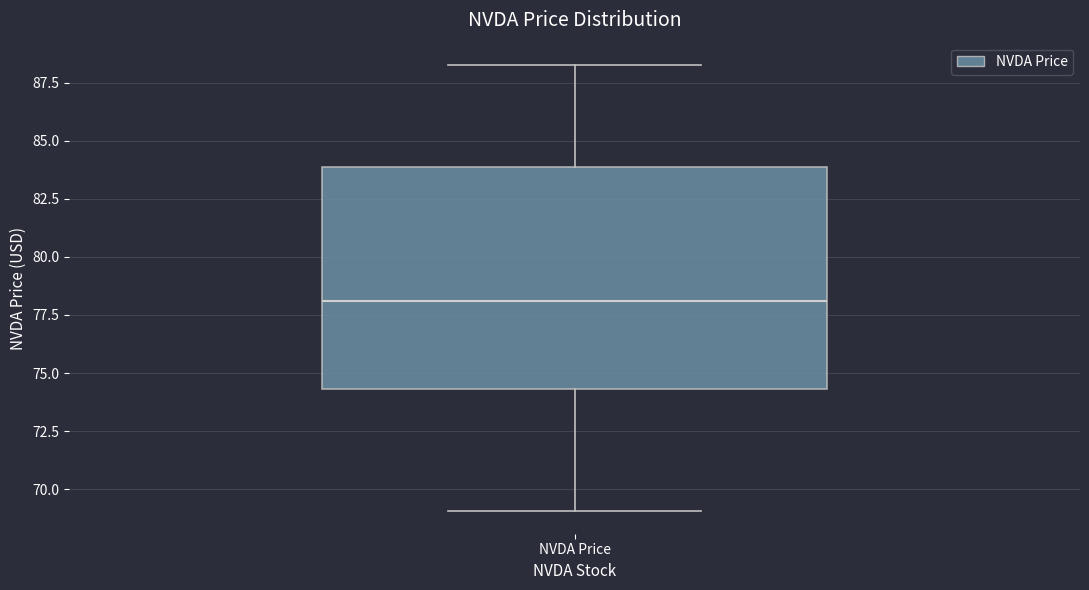

Where does the upper whisker of the box for NVDA Price end on the y-axis? The values are not printed on the chart, so give them approximately, as read against the axis.

88.5